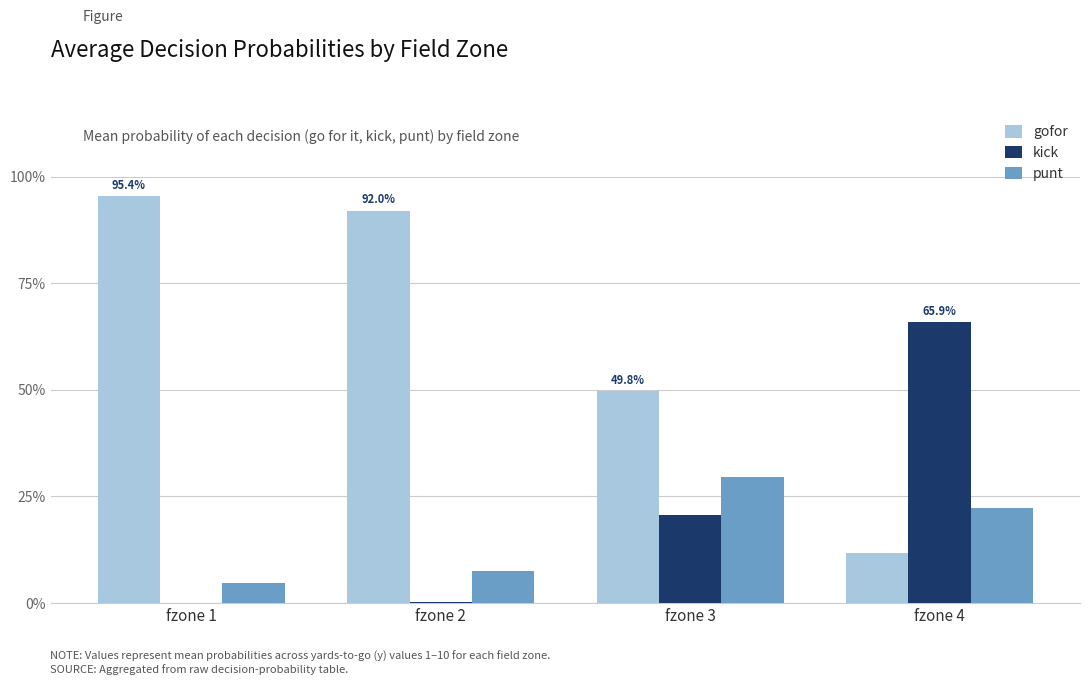

What is the total value across all series at fzone 1?

1.0